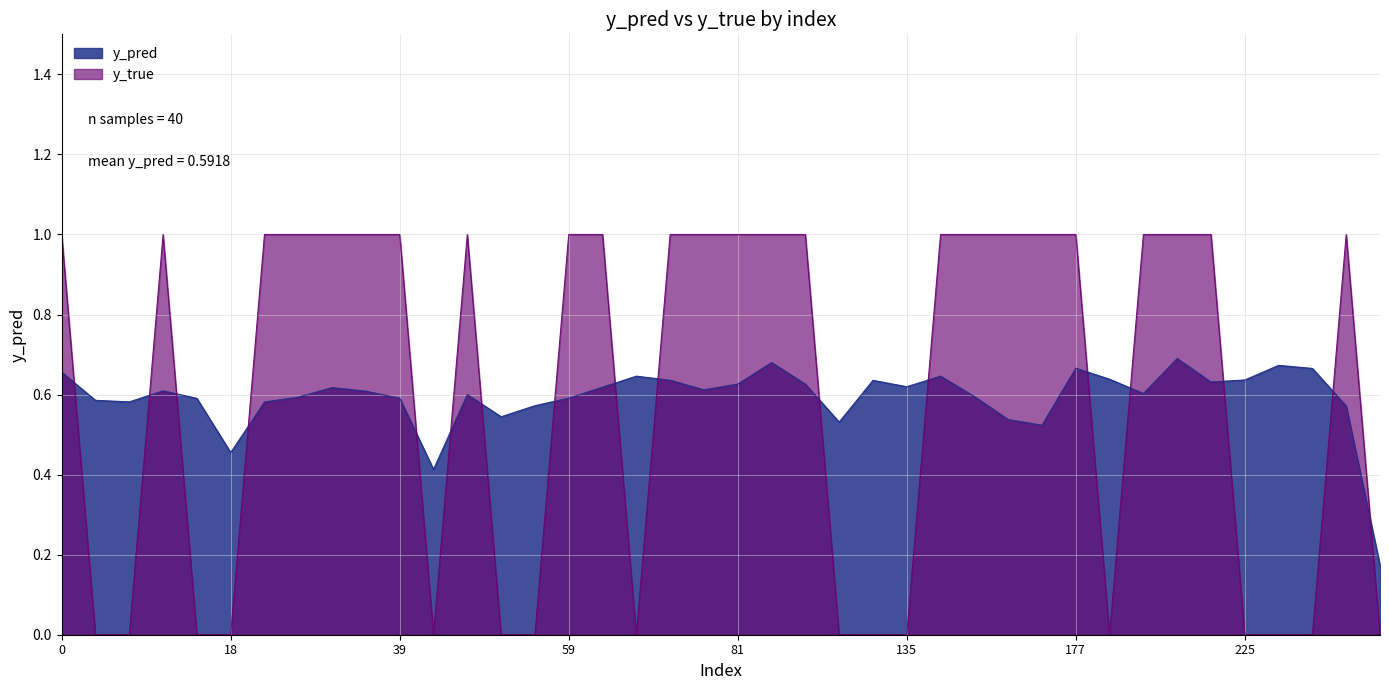

At which category does y_pred reach its first local peak?

8